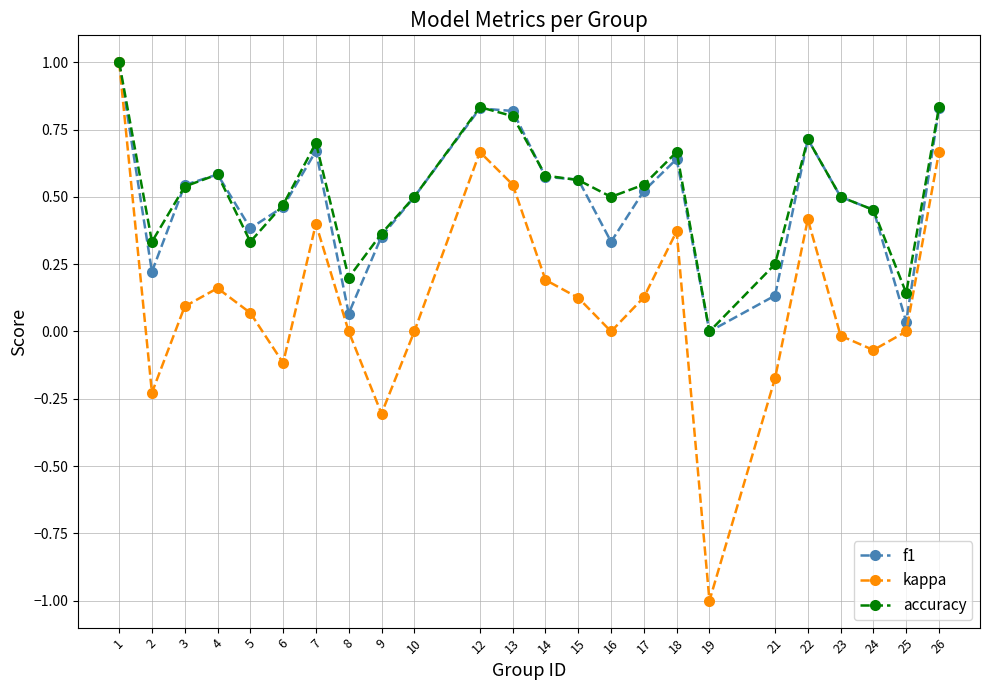

How many categories are shown in the chart?

24